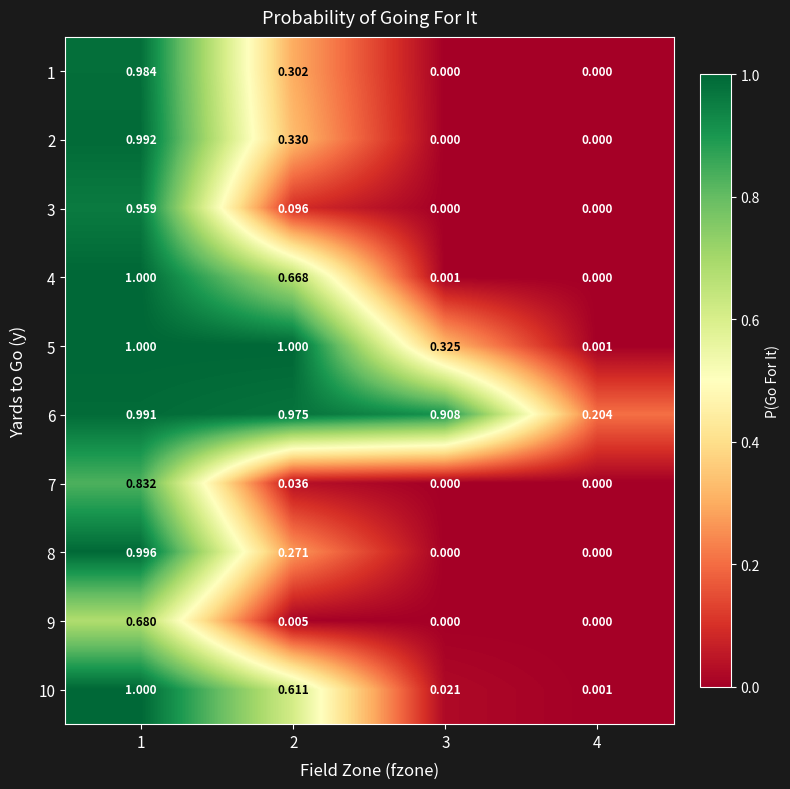

Is the value of 1 at 3 greater than the value of 6 at 1?

No